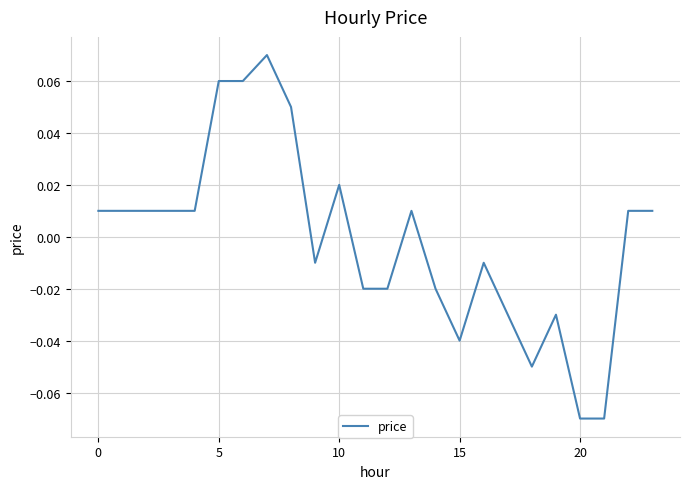

Count the number of values greater than 0.

13